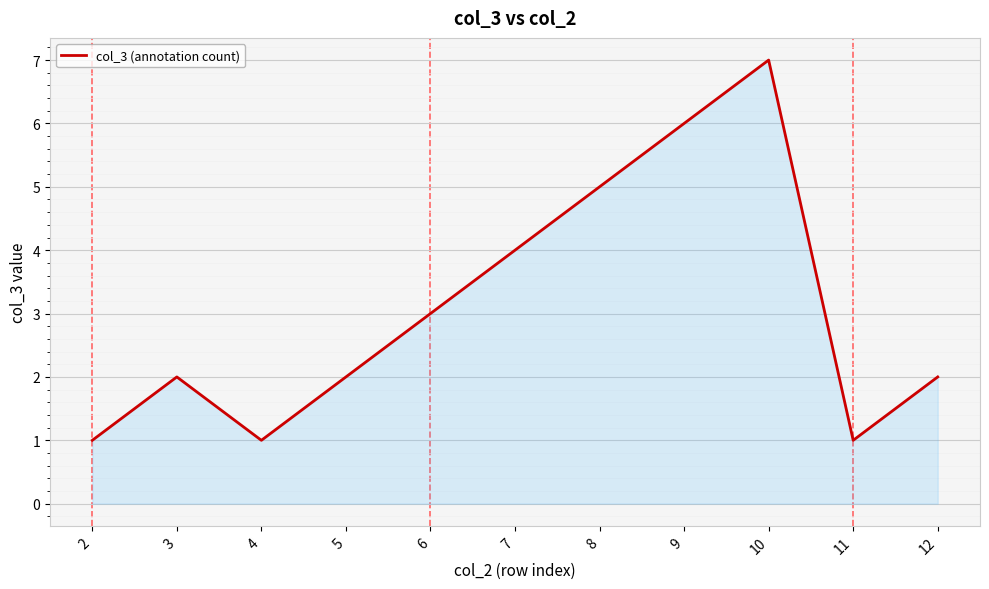

Reading right to left, what are all the values shown in this chart?

2	1	7	6	5	4	3	2	1	2	1